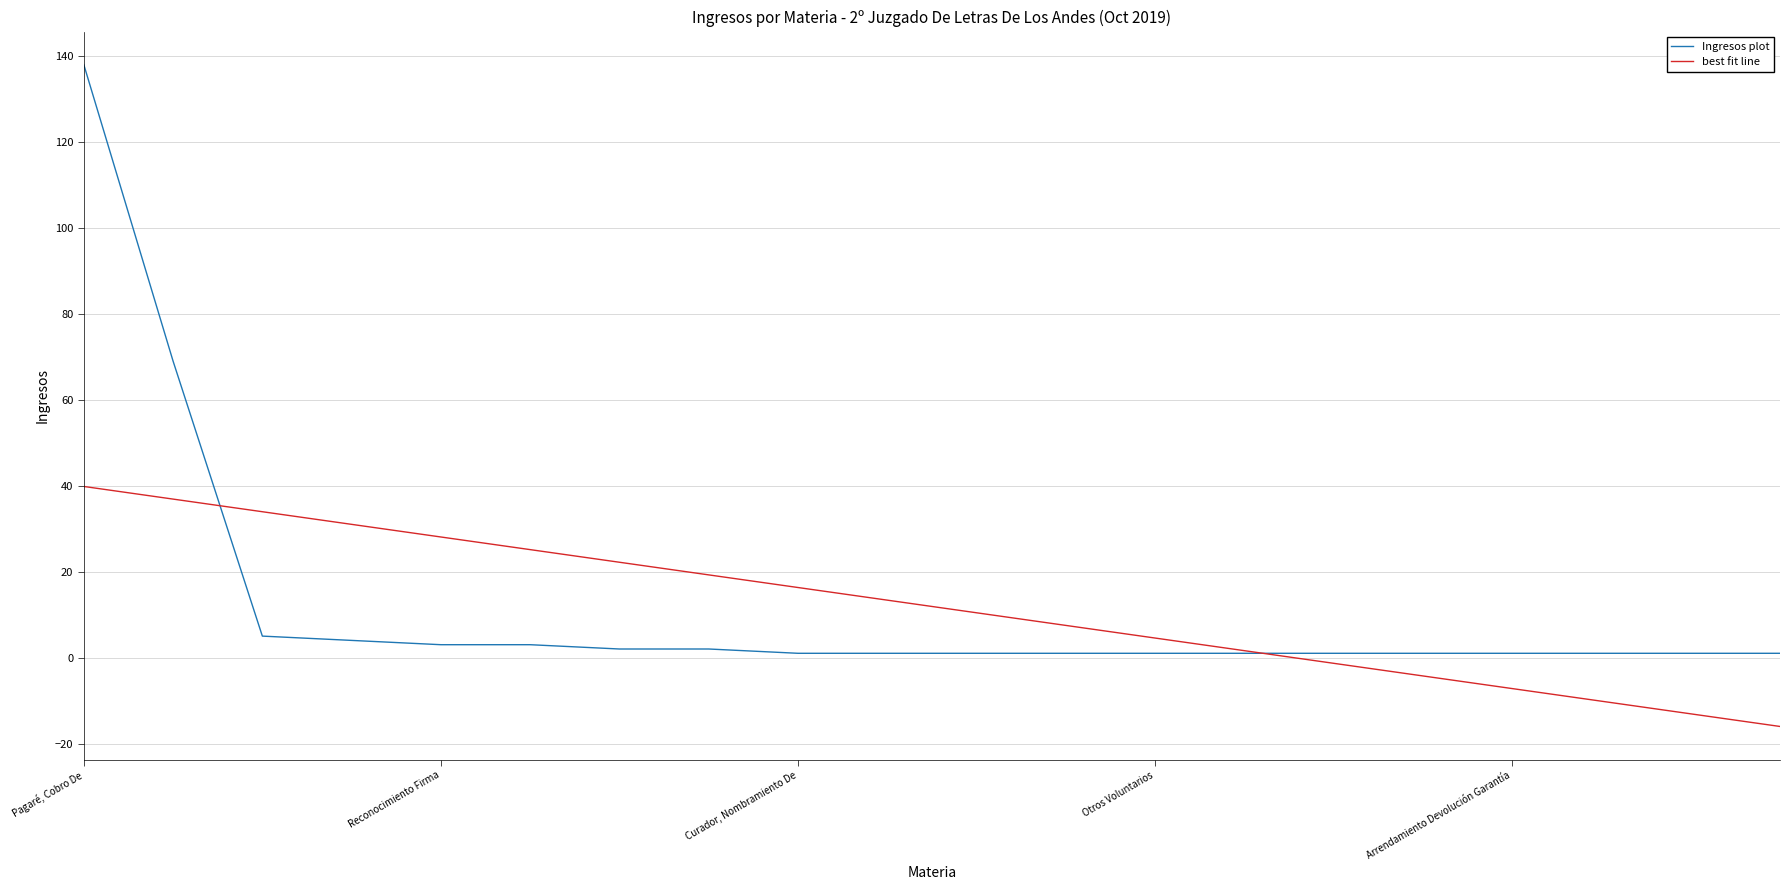

What is the maximum value shown in the chart?

138.0